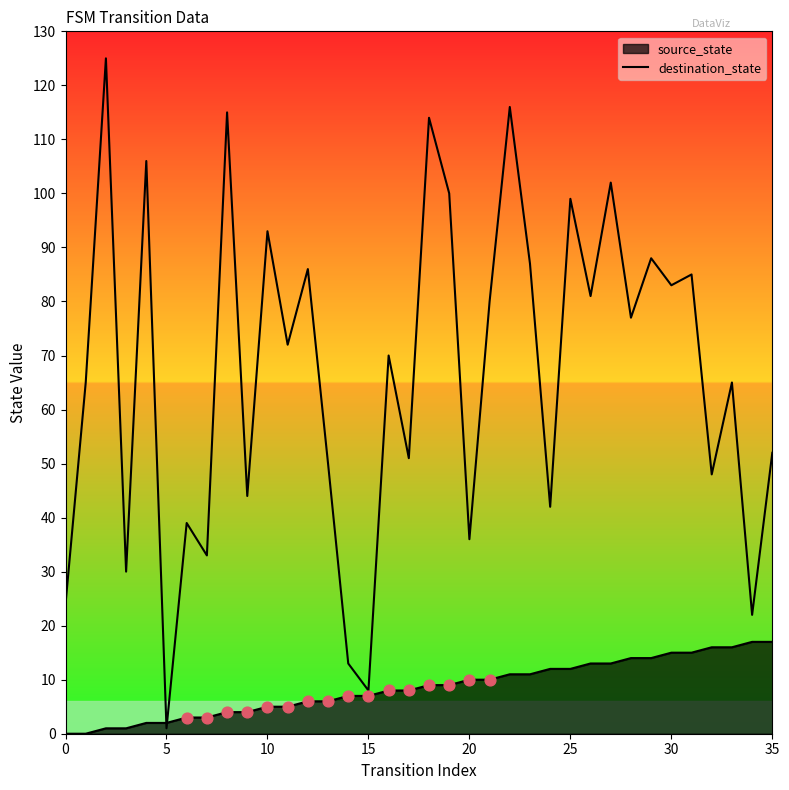

What is the change in value from 24 to 34?

-20